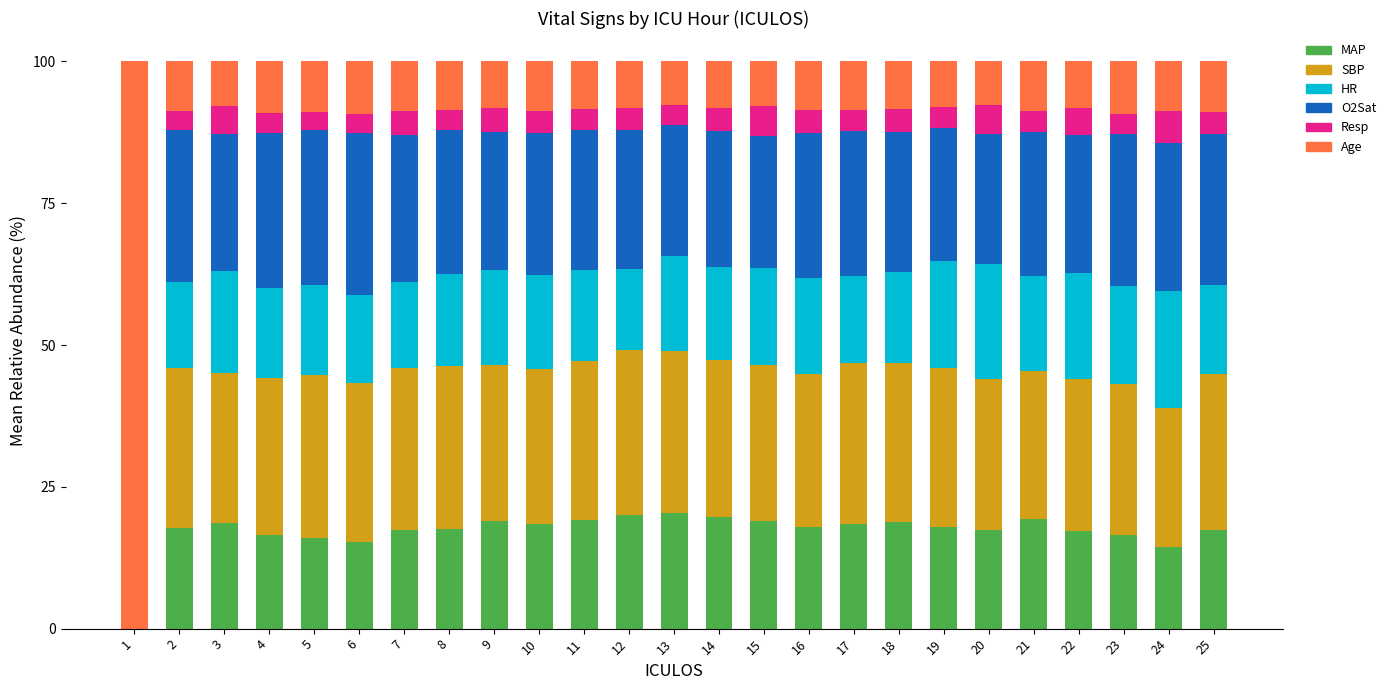

Does the chart contain stacked bars?

Yes